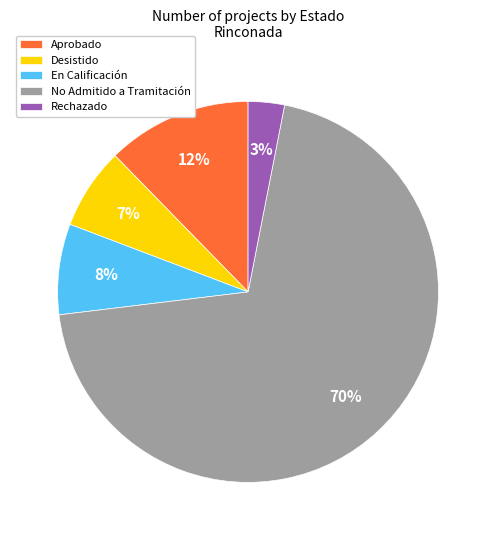

To the nearest percent, what percentage of the pie is No Admitido a Tramitación?

70%